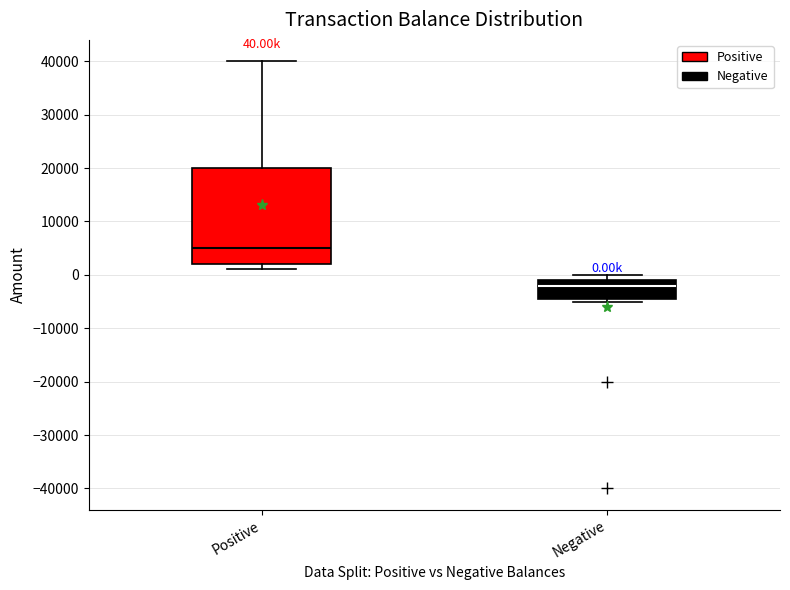

Which box's median line is the lowest?

Negative